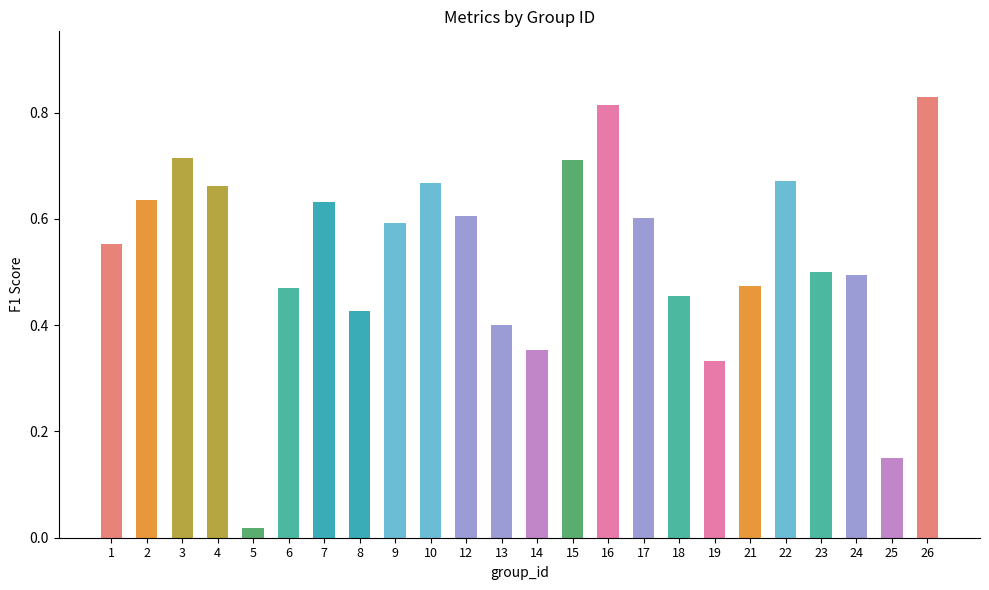

How many bars are there in total?

24